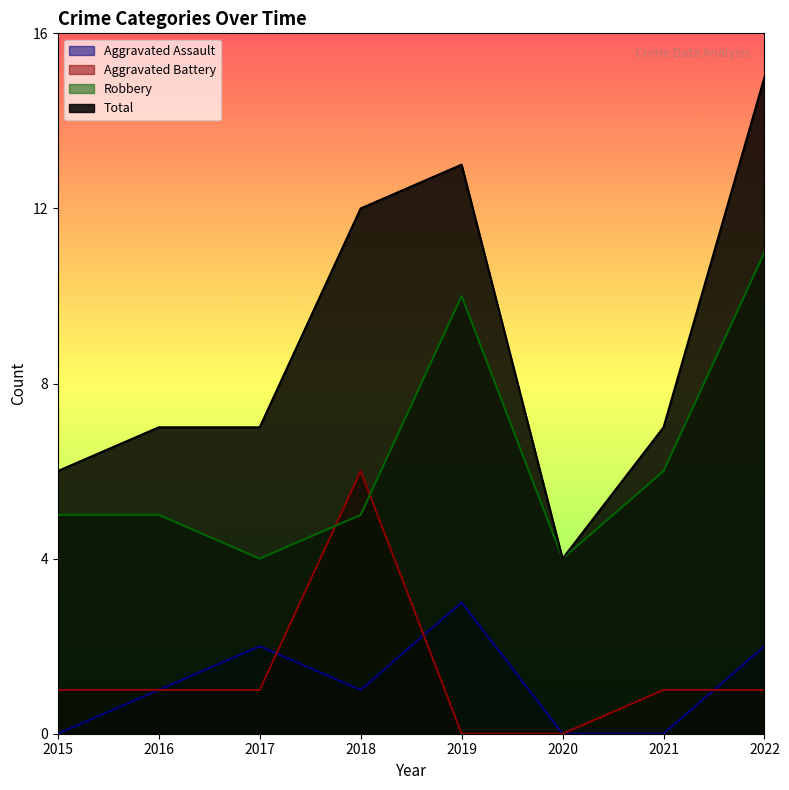

Reading left to right, extract all data points from this chart.

Aggravated Assault: 2015=0	2016=1	2017=2	2018=1	2019=3	2020=0	2021=0	2022=2
Aggravated Battery: 2015=1	2016=1	2017=1	2018=6	2019=0	2020=0	2021=1	2022=1
Robbery: 2015=5	2016=5	2017=4	2018=5	2019=10	2020=4	2021=6	2022=11
Total: 2015=6	2016=7	2017=7	2018=12	2019=13	2020=4	2021=7	2022=15